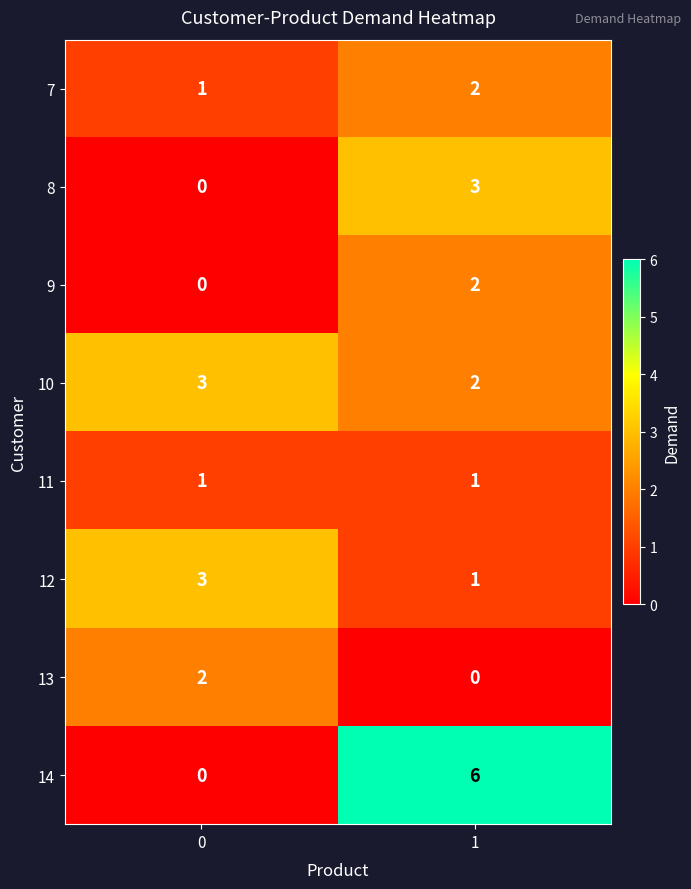

The 10 series shows 1 at 1. True or false?

False